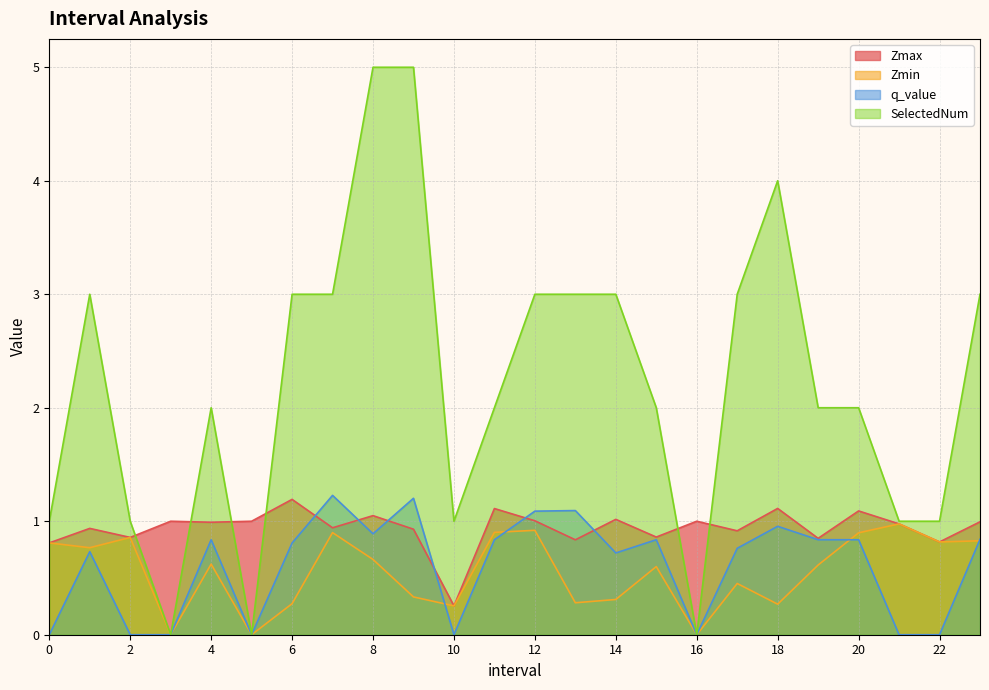

Reading left to right, what are all the values shown in this chart?

Zmax: 0.8	0.9	0.9	1.0	1.0	1.0	1.2	0.9	1.0	0.9	0.3	1.1	1.0	0.8	1.0	0.9	1.0	0.9	1.1	0.8	1.1	1.0	0.8	1.0
Zmin: 0.8	0.8	0.9	0.0	0.6	0.0	0.3	0.9	0.7	0.3	0.3	0.9	0.9	0.3	0.3	0.6	0.0	0.5	0.3	0.6	0.9	1.0	0.8	0.8
q_value: -0.0	0.7	-0.0	0.0	0.8	0.0	0.8	1.2	0.9	1.2	-0.0	0.8	1.1	1.1	0.7	0.8	0.0	0.8	1.0	0.8	0.8	-0.0	-0.0	0.8
SelectedNum: 1.0	3.0	1.0	0.0	2.0	0.0	3.0	3.0	5.0	5.0	1.0	2.0	3.0	3.0	3.0	2.0	0.0	3.0	4.0	2.0	2.0	1.0	1.0	3.0